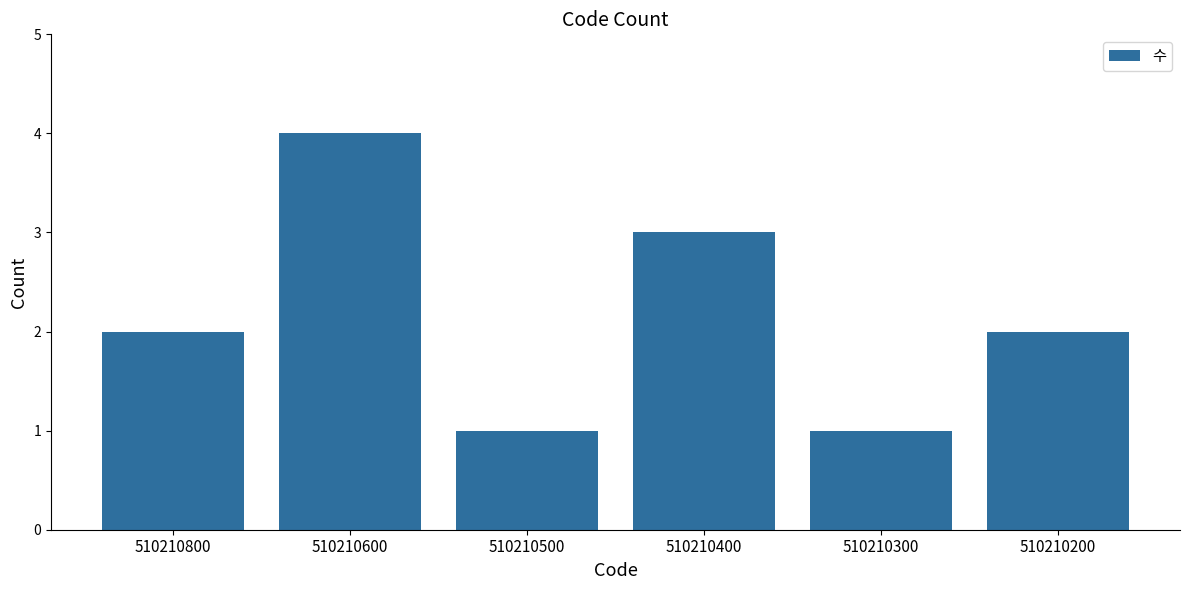

What is the sum of all values?

13